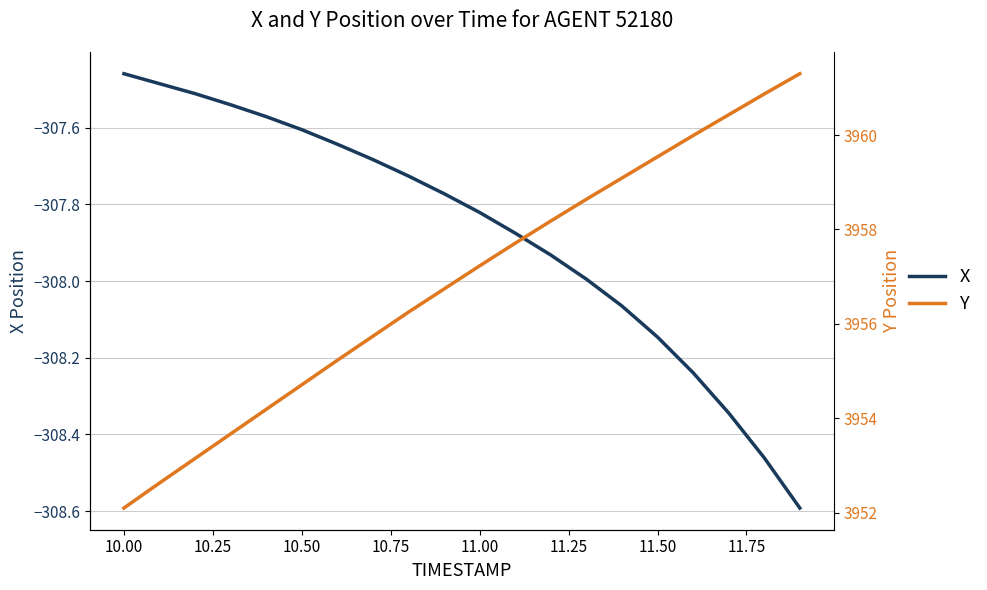

What is the highest value of the Y series?

3961.3